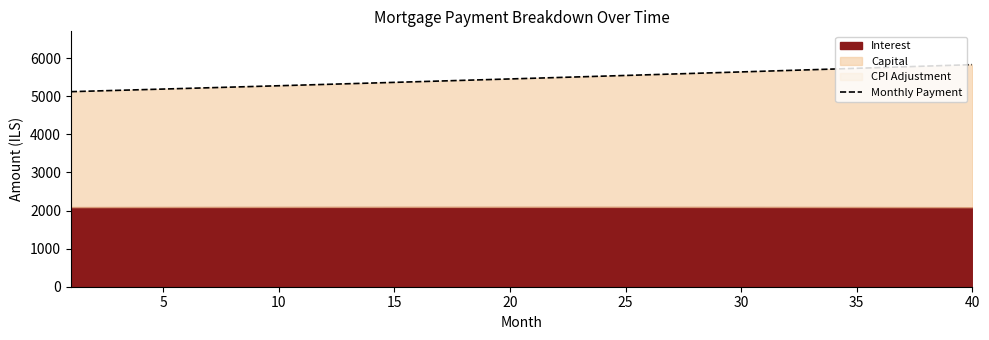

What is the average value?

5469.1